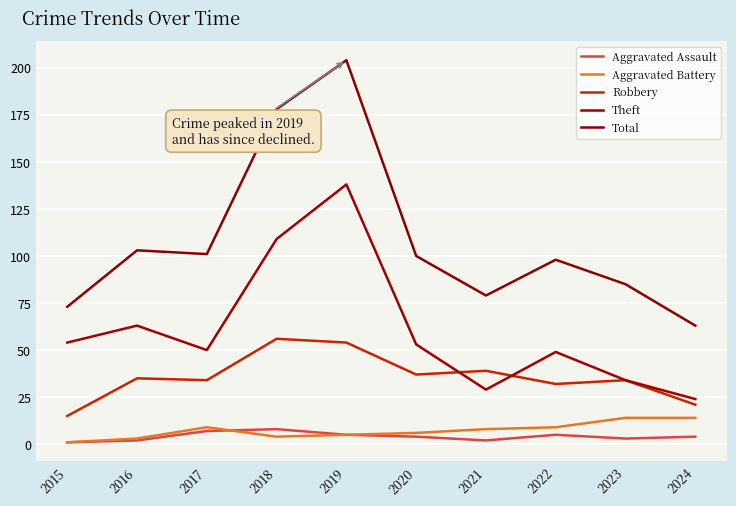

Reading left to right, extract all data points from this chart.

Aggravated Assault: 1	2	7	8	5	4	2	5	3	4
Aggravated Battery: 1	3	9	4	5	6	8	9	14	14
Robbery: 15	35	34	56	54	37	39	32	34	21
Theft: 54	63	50	109	138	53	29	49	34	24
Total: 73	103	101	178	204	100	79	98	85	63